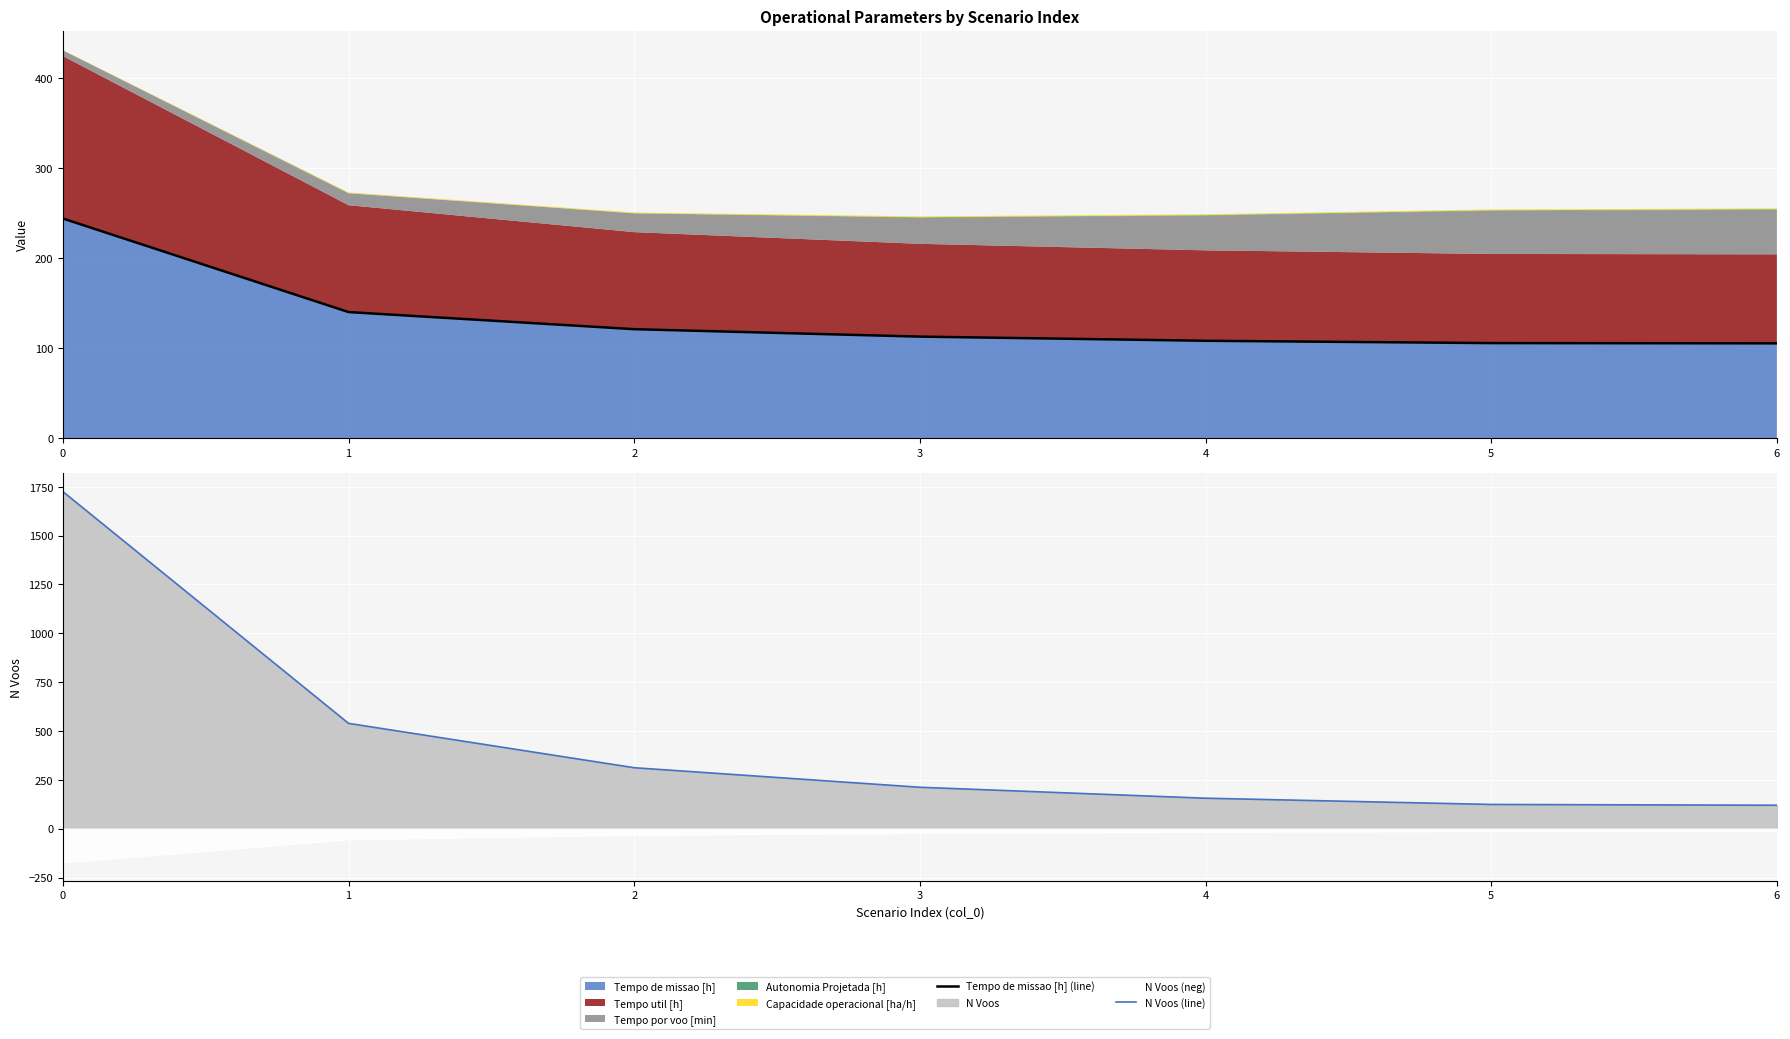

Which series has the largest range (max minus min)?

N Voos (line)